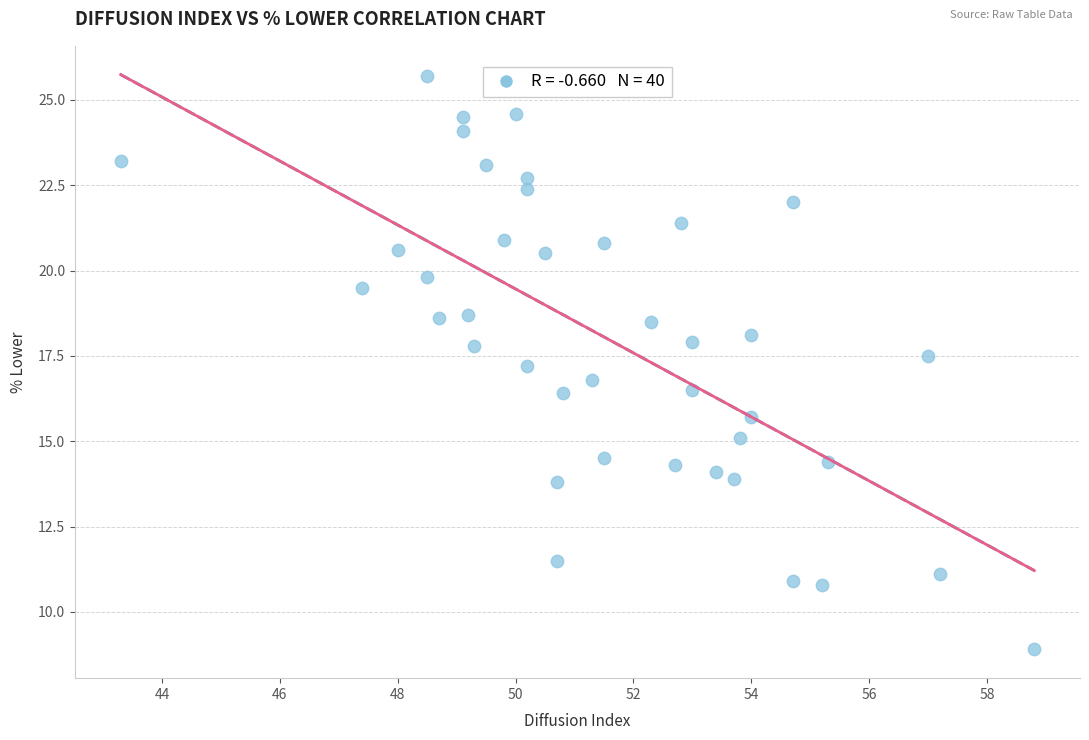

What is the range of X values (max minus min)?

15.5